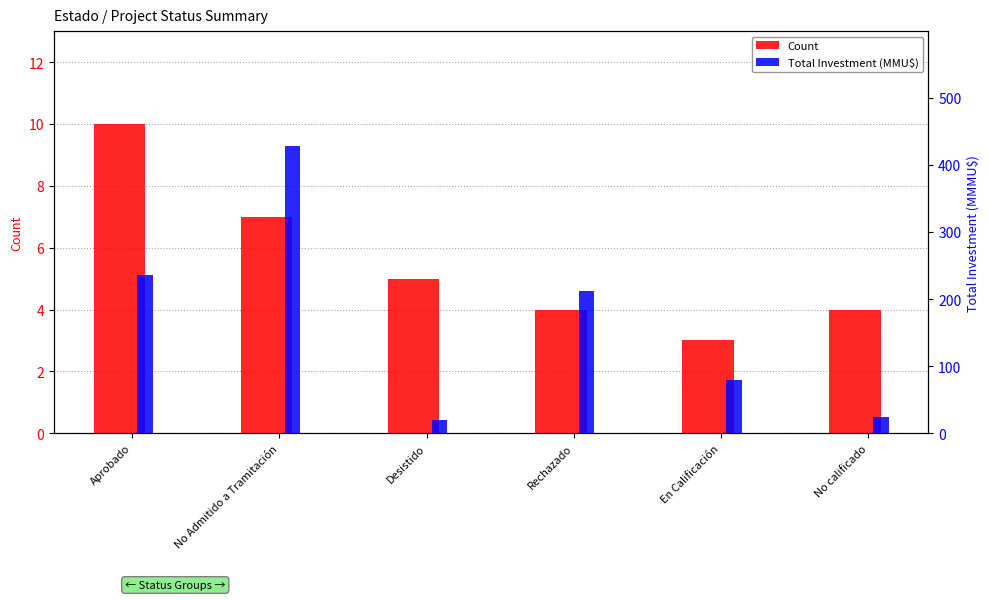

What is the difference between the highest and lowest values at Desistido?

15.1